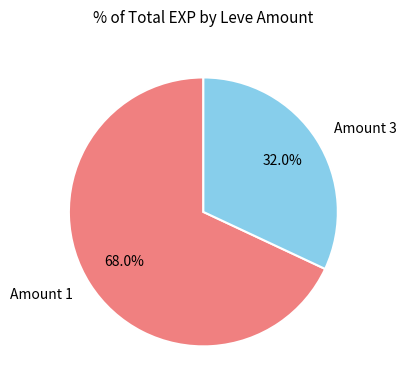

Which slice is the largest?

Amount 1